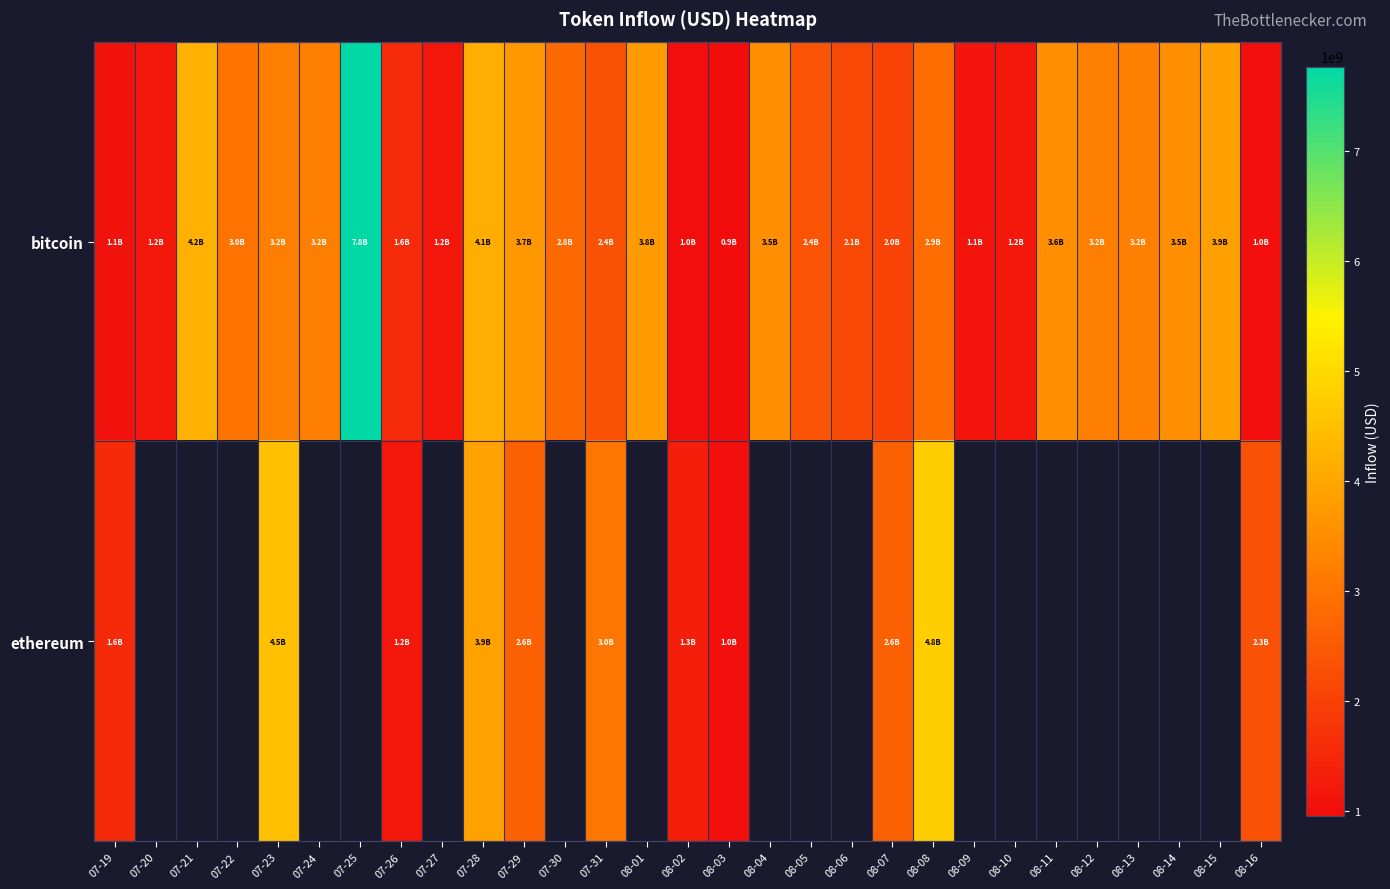

What is the sum of the bitcoin values at 08-09 and 07-23?

4321124547.7